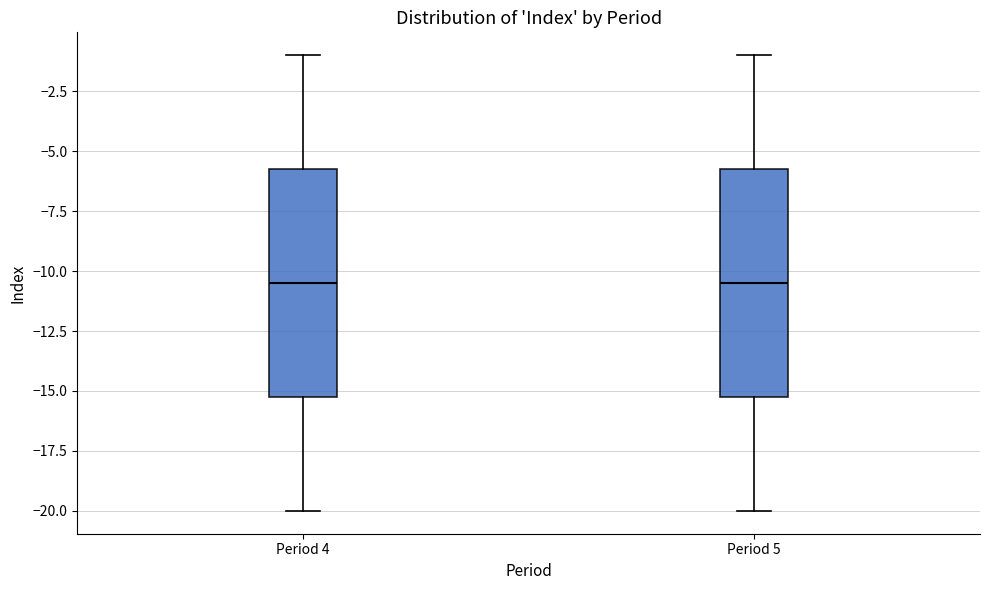

Where does the upper whisker of the box for Period 4 end on the y-axis? The values are not printed on the chart, so give them approximately, as read against the axis.

-1.0